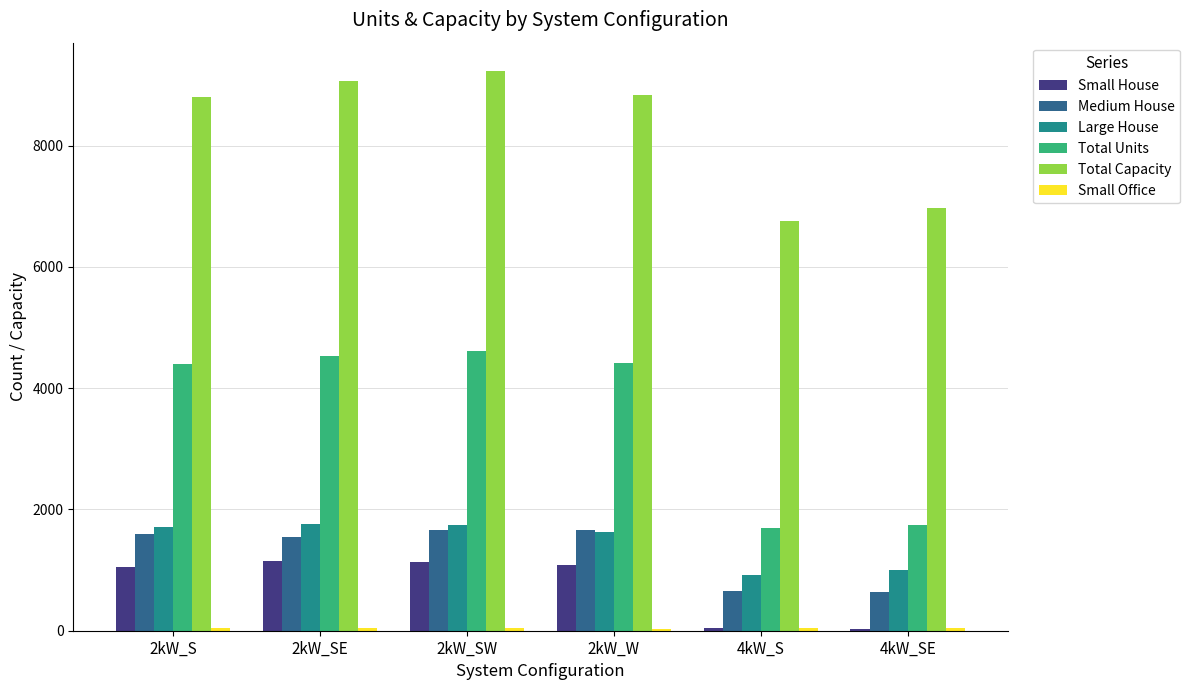

The value of Total Capacity at 4kW_SE is 6964. True or false?

True